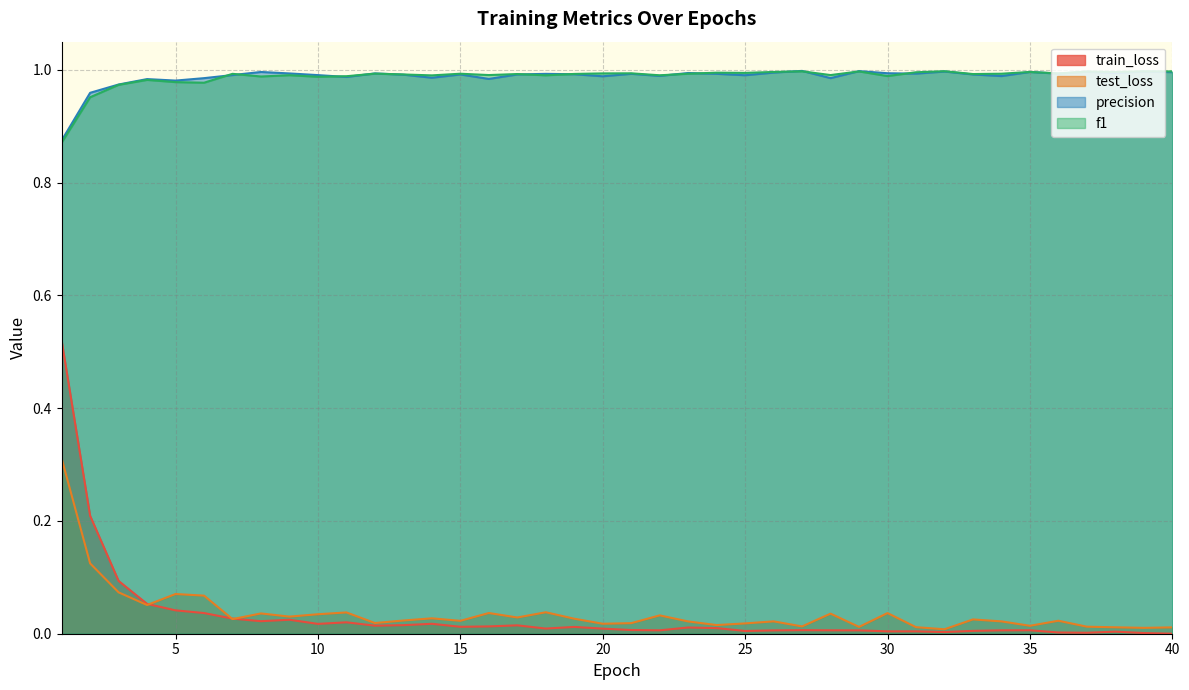

What is the value of the precision point at the 30th from the left?

1.0